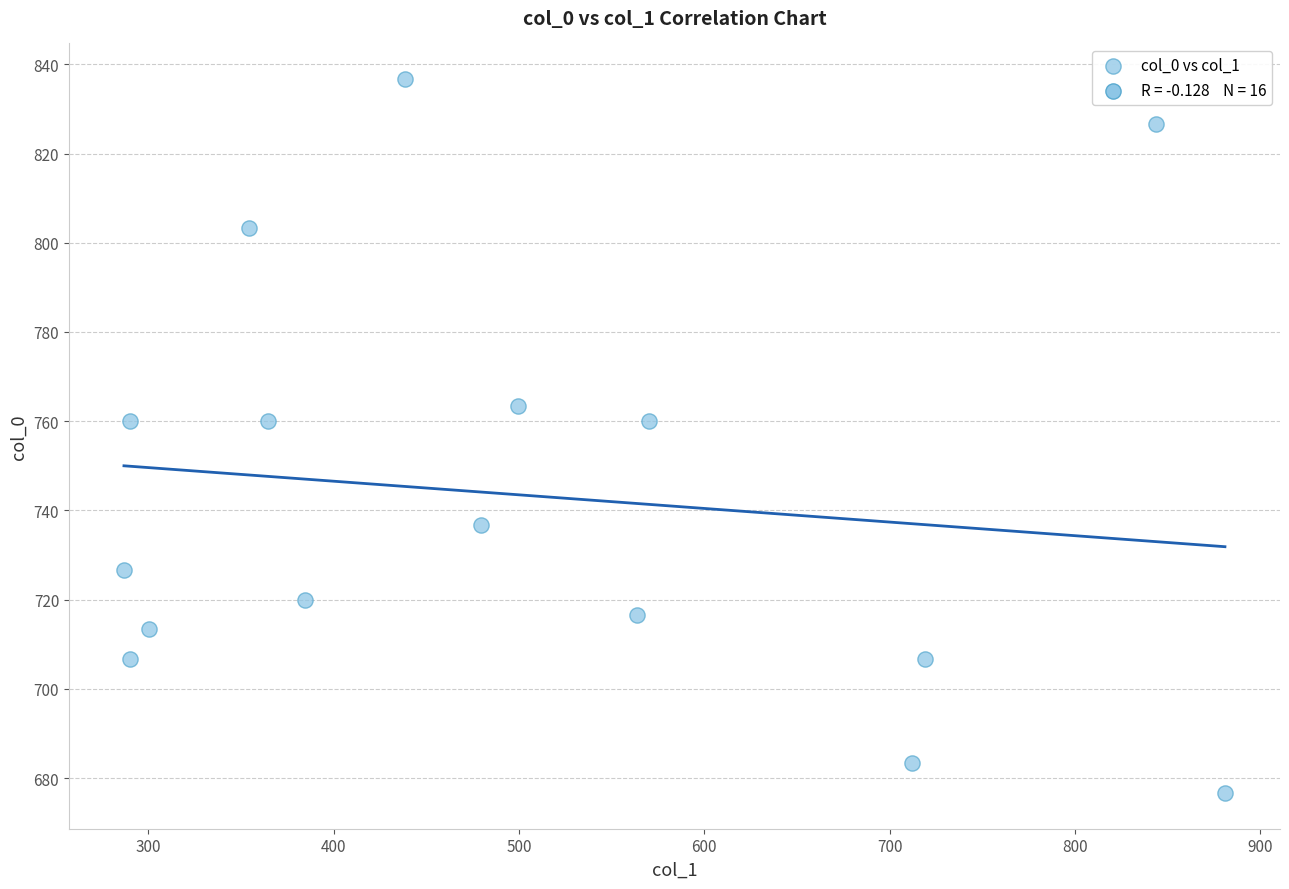

What is the range of X values (max minus min)?

594.0